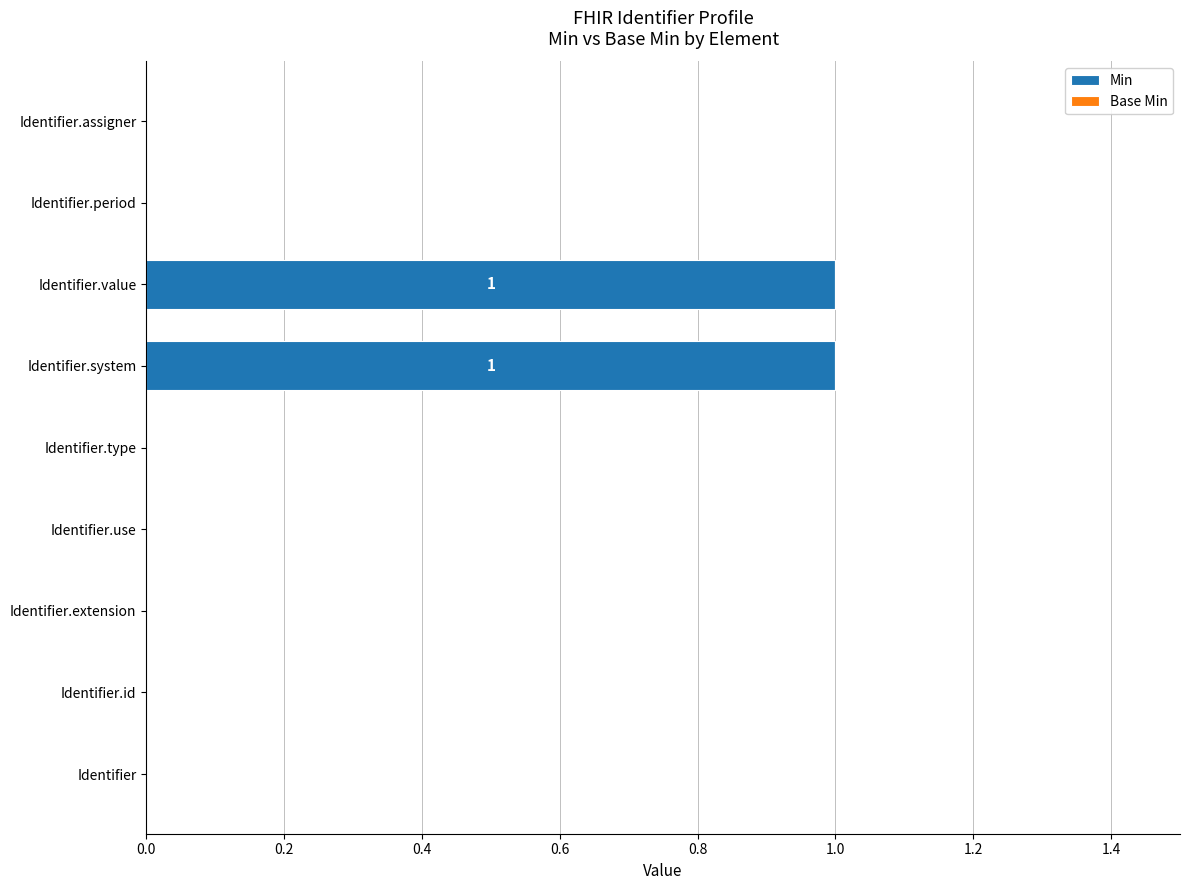

True or false: the data shows 1 at Identifier.value.

True